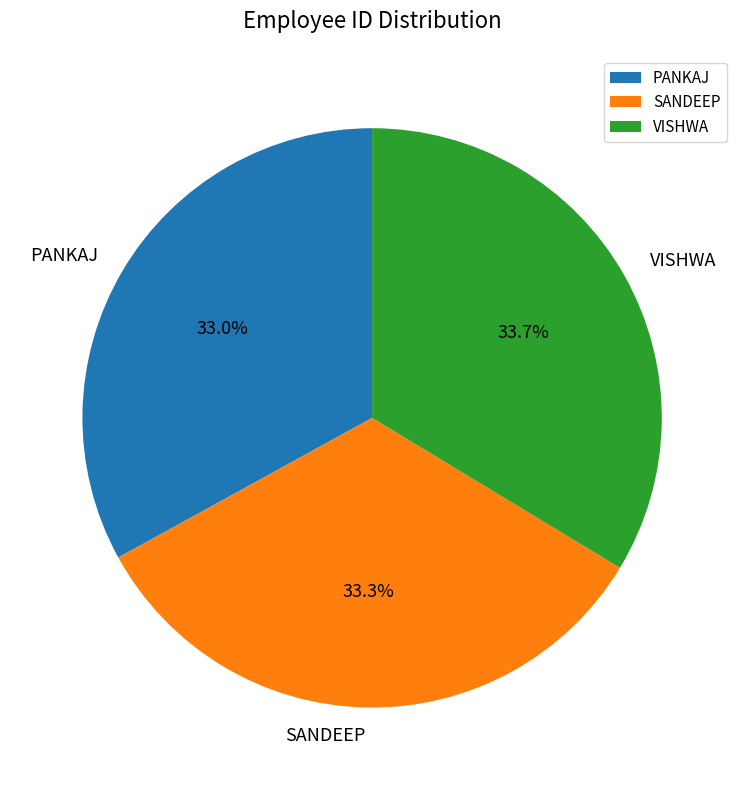

The SANDEEP slice represents 33% of the pie. True or false?

True